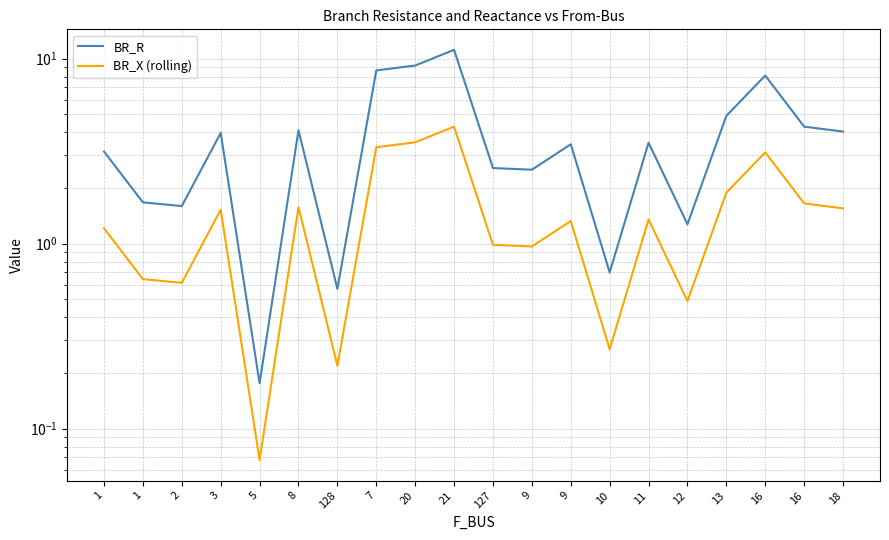

The BR_X (rolling) series shows 0.6 at 1. True or false?

True